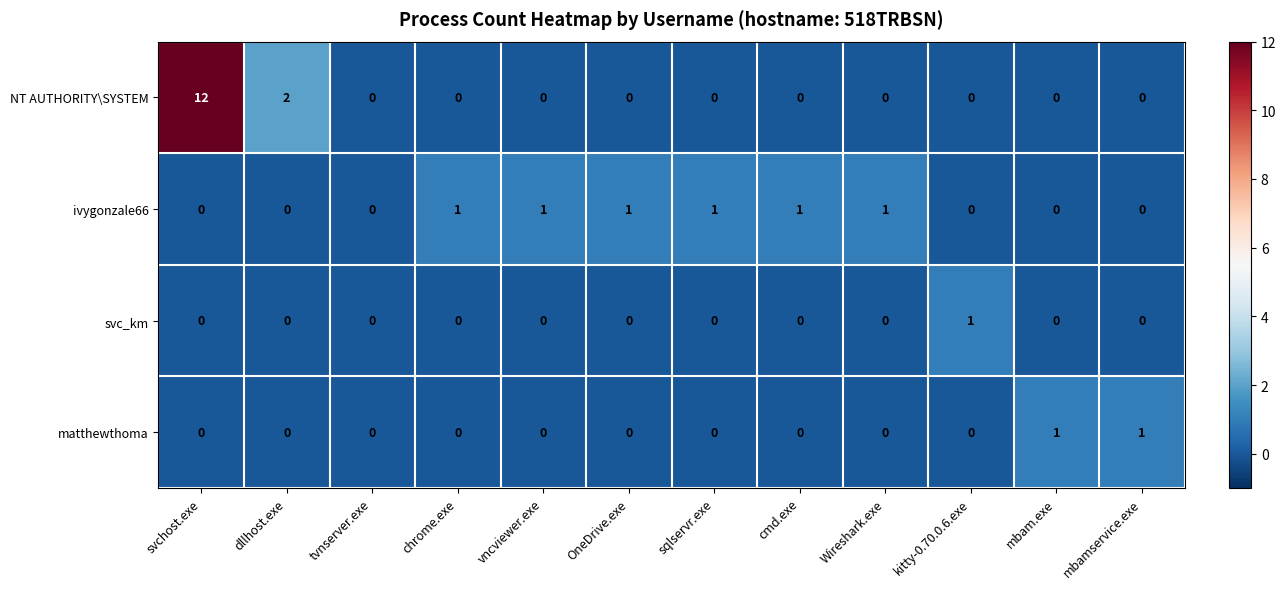

Is the value of svc_km at mbamservice.exe greater than the value of ivygonzale66 at sqlservr.exe?

No